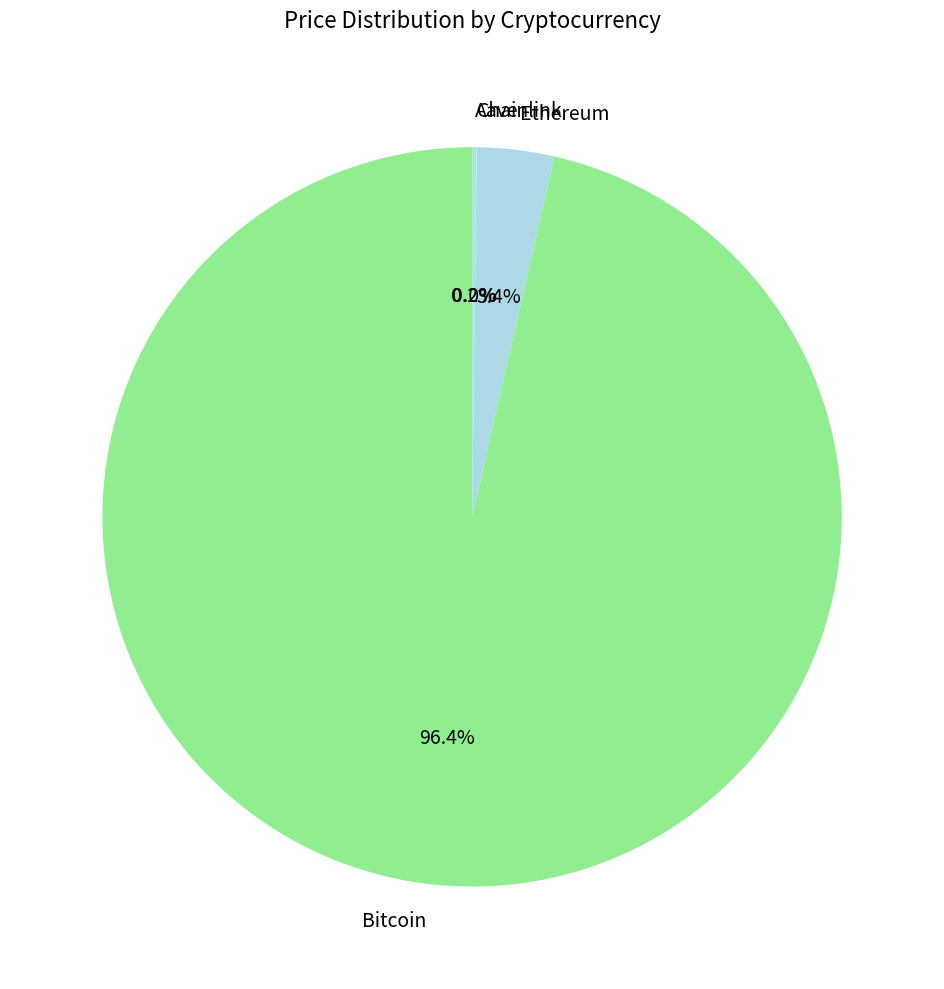

How much of the chart is everything except Bitcoin?

3.6%